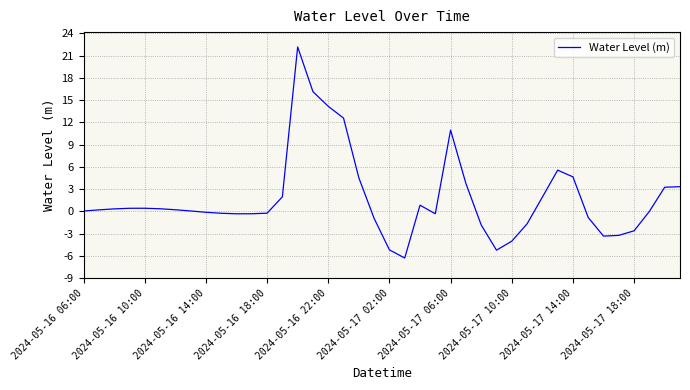

What is the smallest value displayed?

-6.3